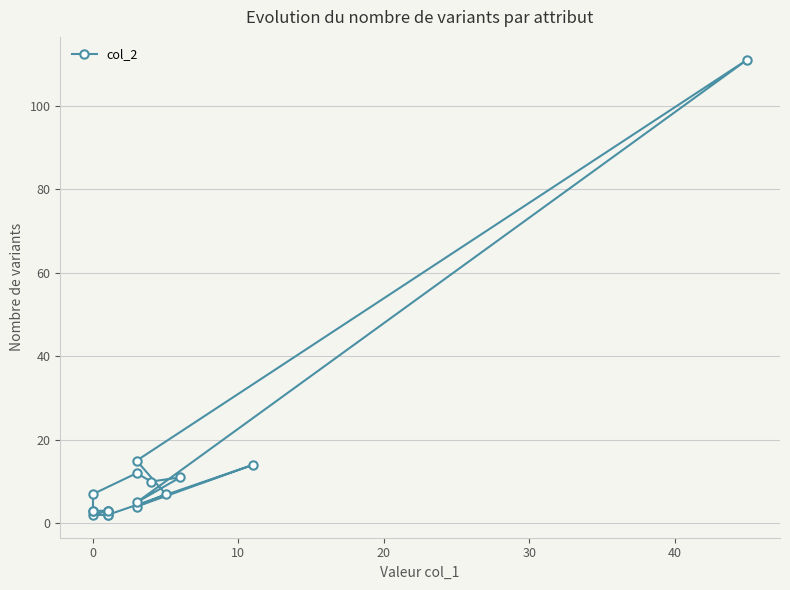

How many interior local peaks (higher than both neighbors) does the data have?

5